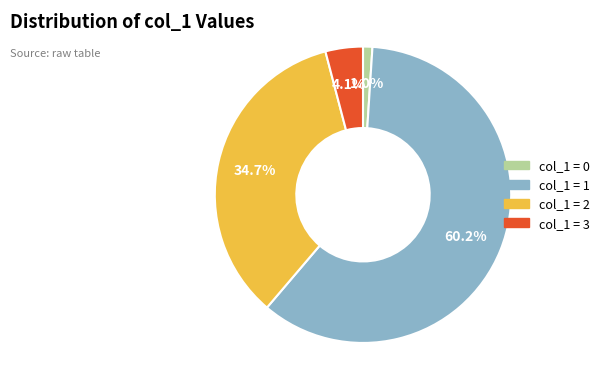

Is there a majority slice in this chart?

Yes